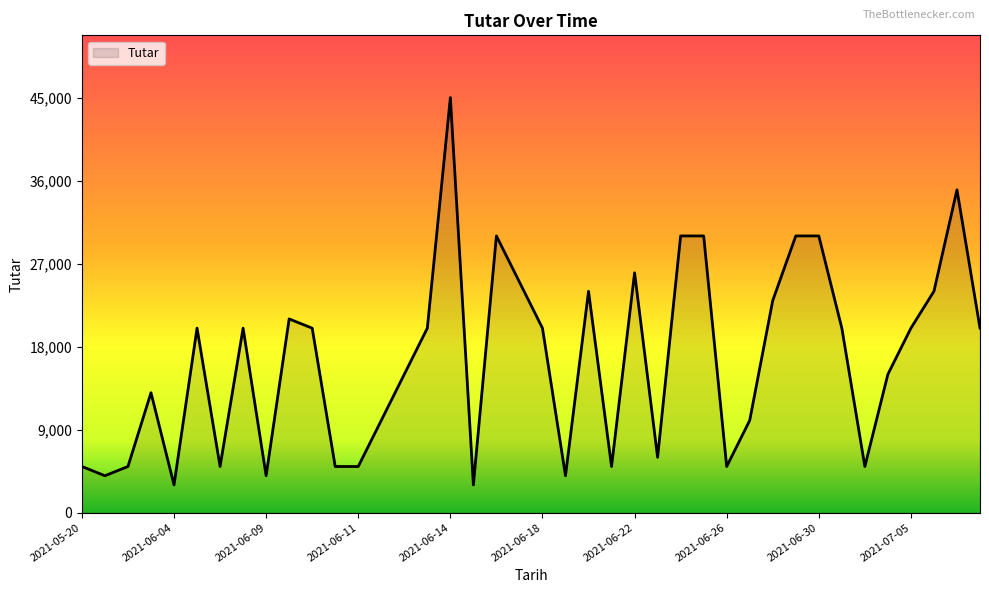

How many lines are shown in the chart?

1